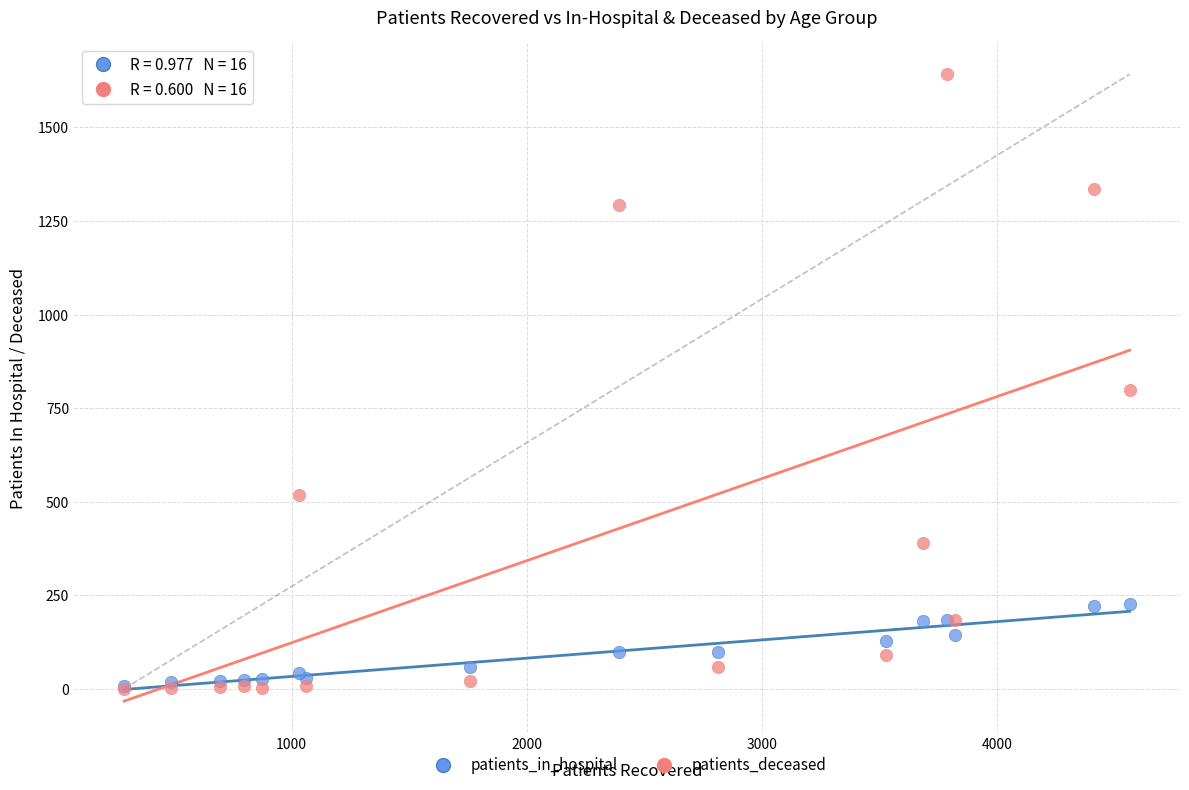

In the patients_deceased series, what Y value is closest to 821?

798